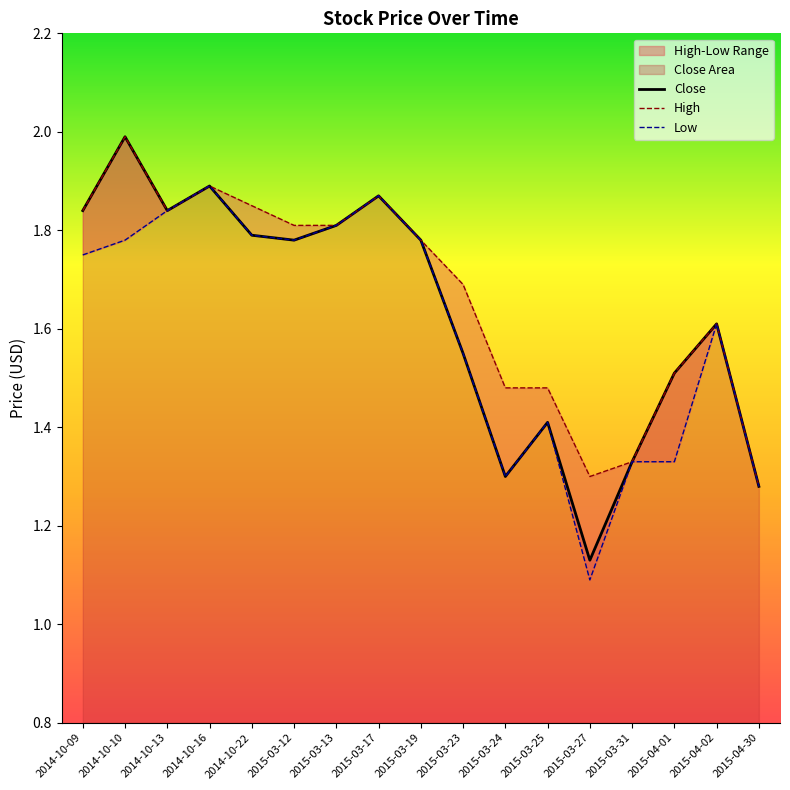

List the series in order of their overall mean, highest first.

High, Close, Low